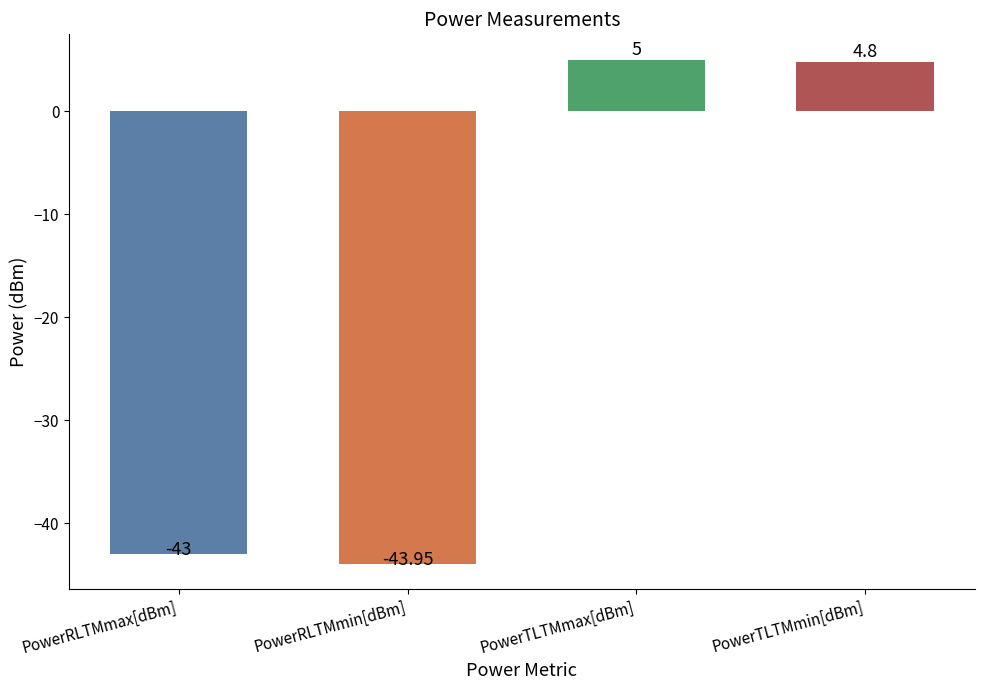

What is the label of the 3rd bar from the left?

PowerTLTMmax[dBm]